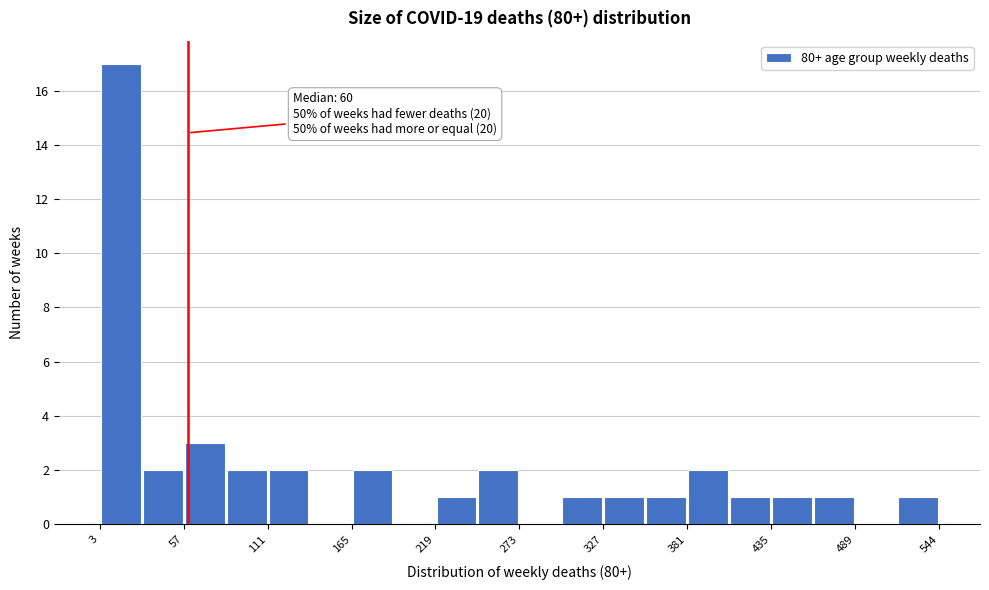

Around what value on the x-axis is the tallest bar? Give the approximate position of its centre, as read against the axis.

20